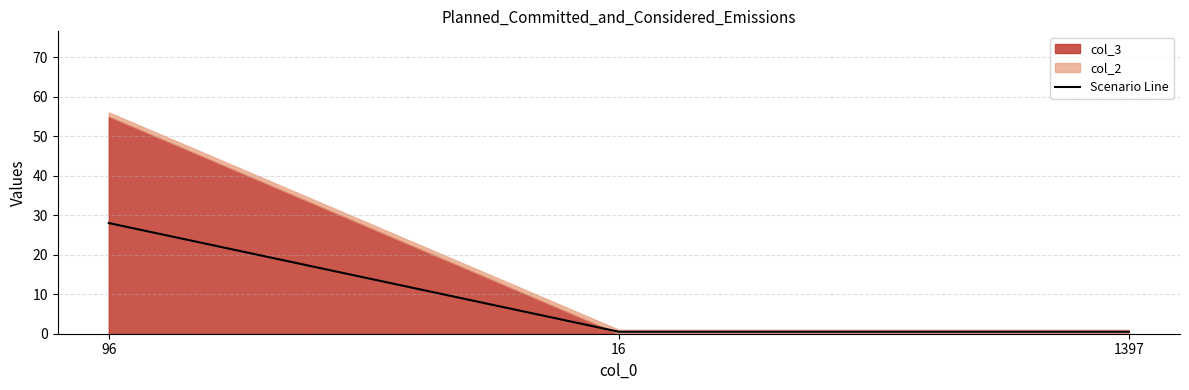

The value at 1397 is 0.5. True or false?

True